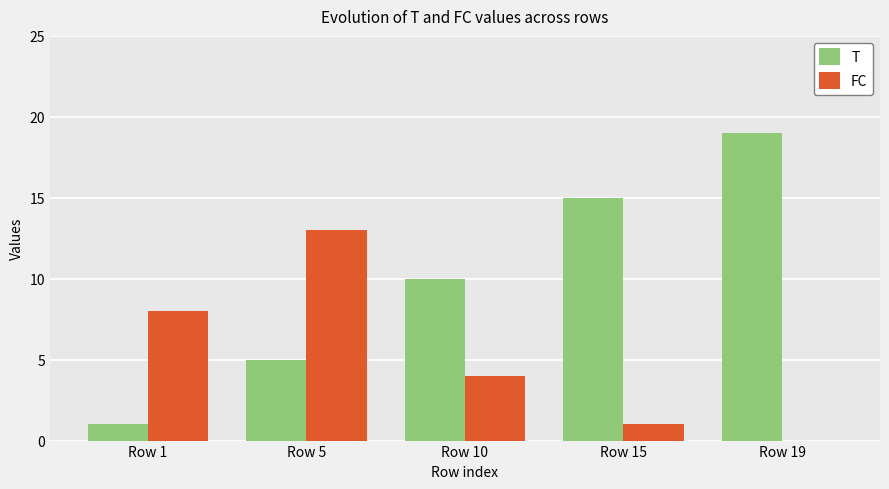

What is the sum of all FC values?

26